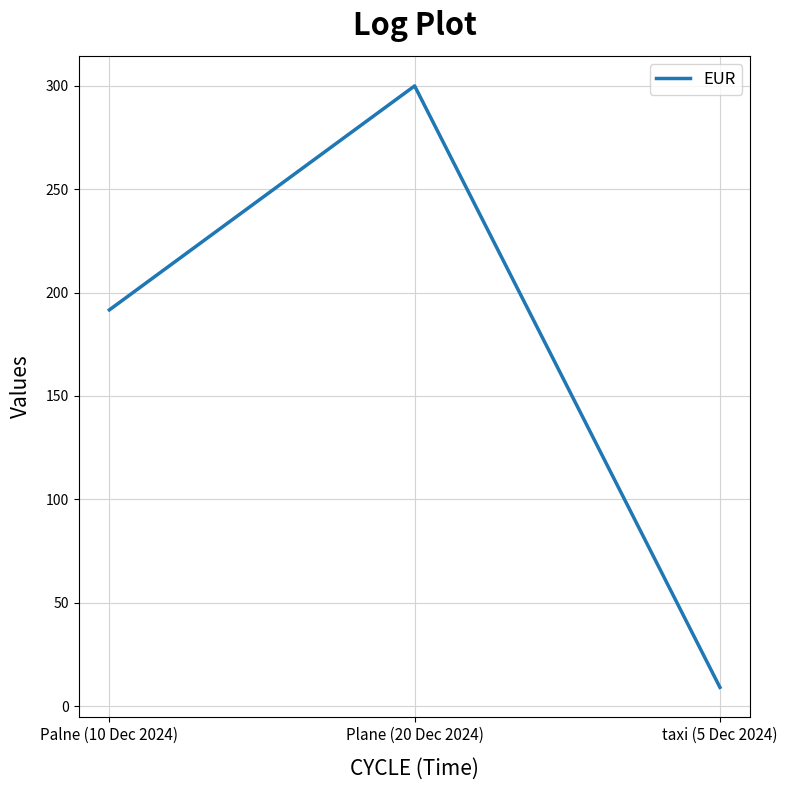

At which label is the value closest to 154?

Palne (10 Dec 2024)